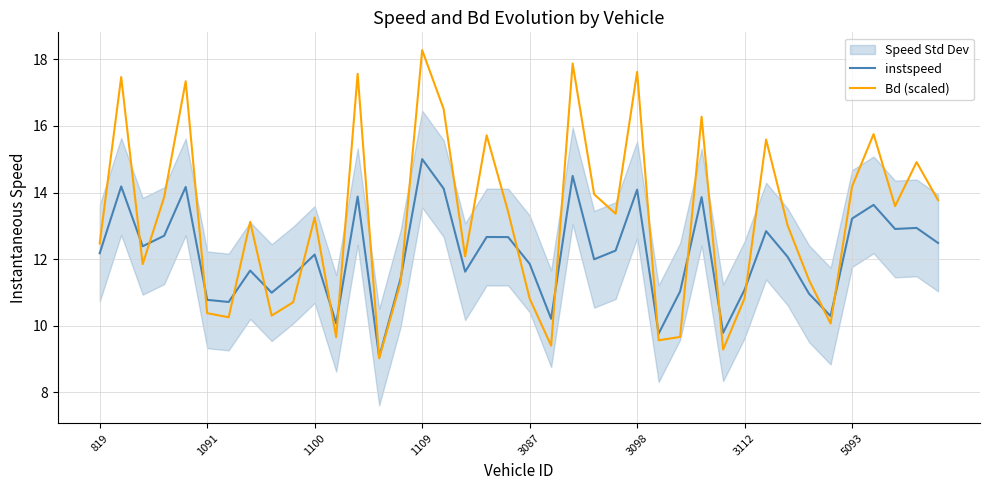

True or false: Bd (scaled) and instspeed intersect in this chart.

True